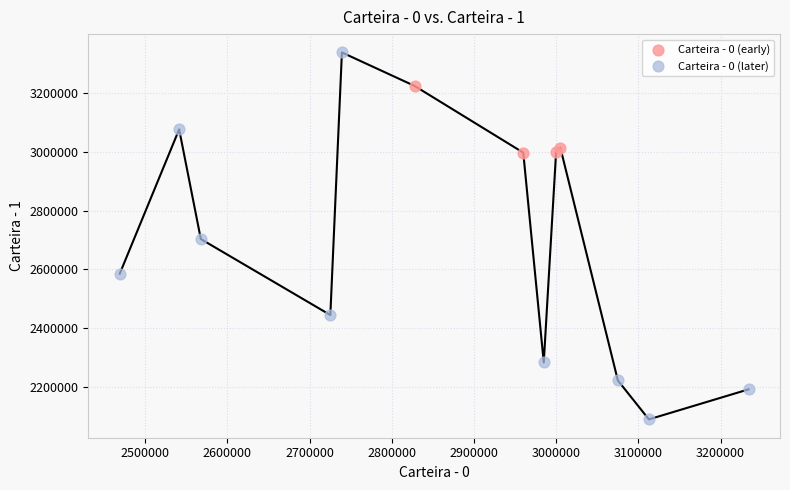

What are all the series names shown in the legend?

Carteira - 0 (early), Carteira - 0 (later)